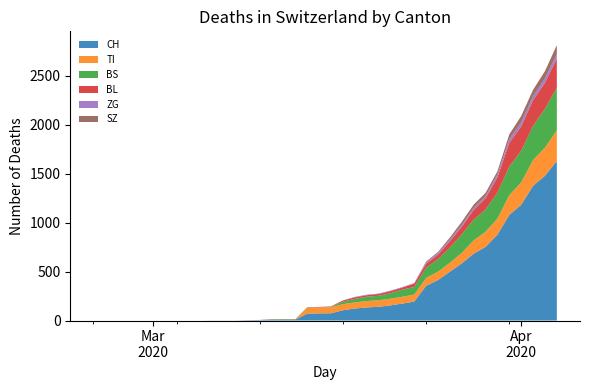

Reading left to right, list all the values displayed in this chart.

CH: 0	0	0	0	0	0	0	0	0	0	1	1	1	3	4	8	9	9	70	73	74	105	123	134	140	155	173	194	355	414	499	584	683	752	877	1079	1183	1376	1479	1630
TI: 0	0	0	0	0	0	0	0	0	0	0	0	0	0	0	0	0	0	61	61	61	62	62	65	67	68	70	71	80	85	91	107	136	155	165	202	229	263	287	314
BS: 0	0	0	0	0	0	0	0	0	0	0	0	0	0	0	4	4	4	4	0	4	25	36	44	46	57	73	78	105	128	155	191	211	228	263	292	323	350	397	434
BL: 0	0	0	0	0	0	0	0	0	0	0	0	0	1	2	2	2	2	2	5	5	13	16	16	18	21	21	35	40	46	65	76	100	115	158	242	249	262	266	298
ZG: 0	0	0	0	0	0	0	0	0	0	0	0	0	0	0	0	0	0	0	0	0	1	5	5	5	5	5	5	12	18	18	18	21	21	29	39	40	41	44	46
SZ: 0	0	0	0	0	0	0	0	0	0	0	0	0	0	0	0	0	0	0	0	0	0	0	0	0	0	0	0	10	10	20	32	33	33	33	48	65	65	75	92